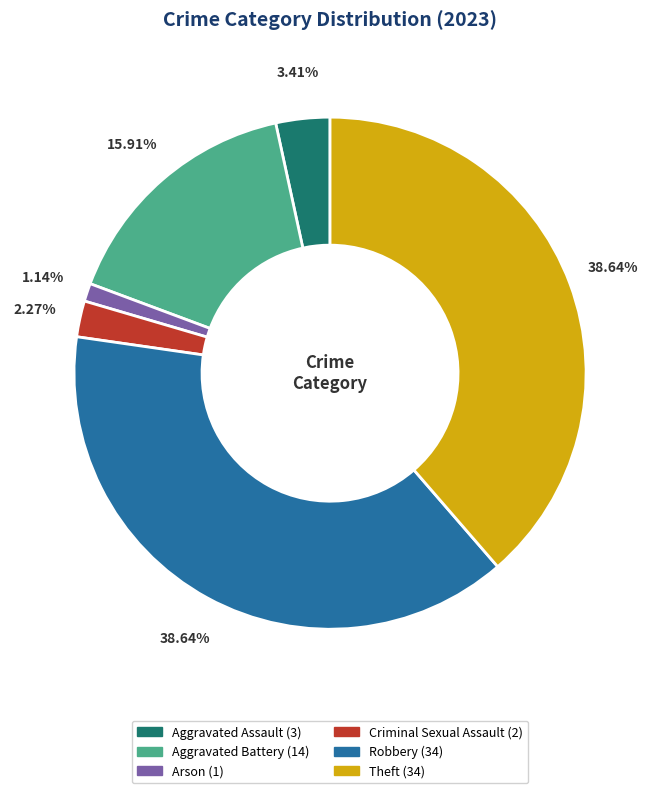

Which category has the smallest portion of the pie?

Arson